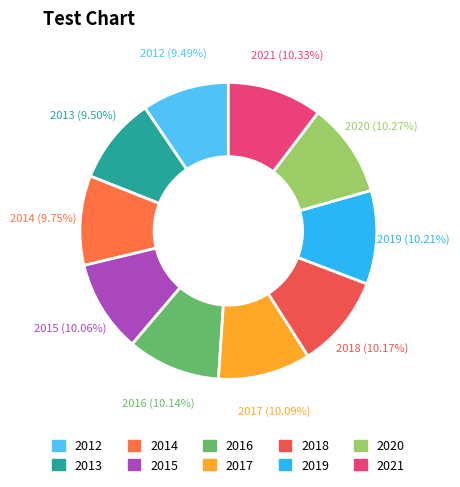

Which has a higher value, 2012 or 2016?

2016